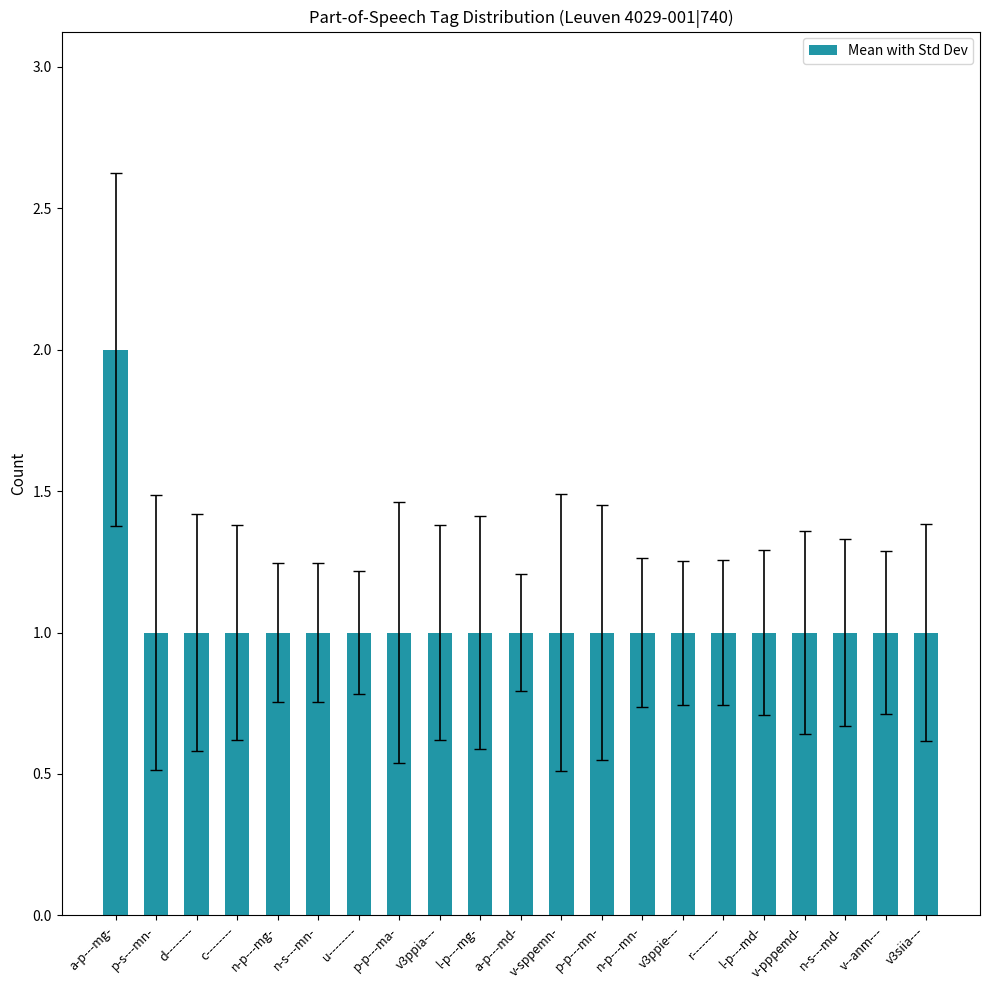

What is the sum of the values at n-p---mg- and u--------?

2